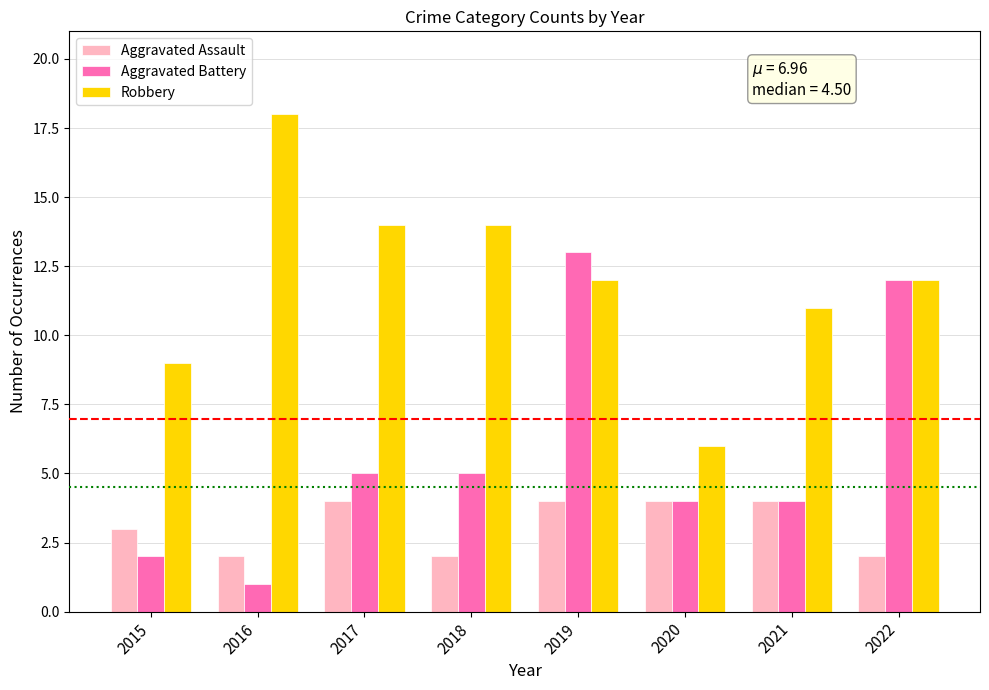

Between 2018 and 2022, which series saw the biggest shift?

Aggravated Battery